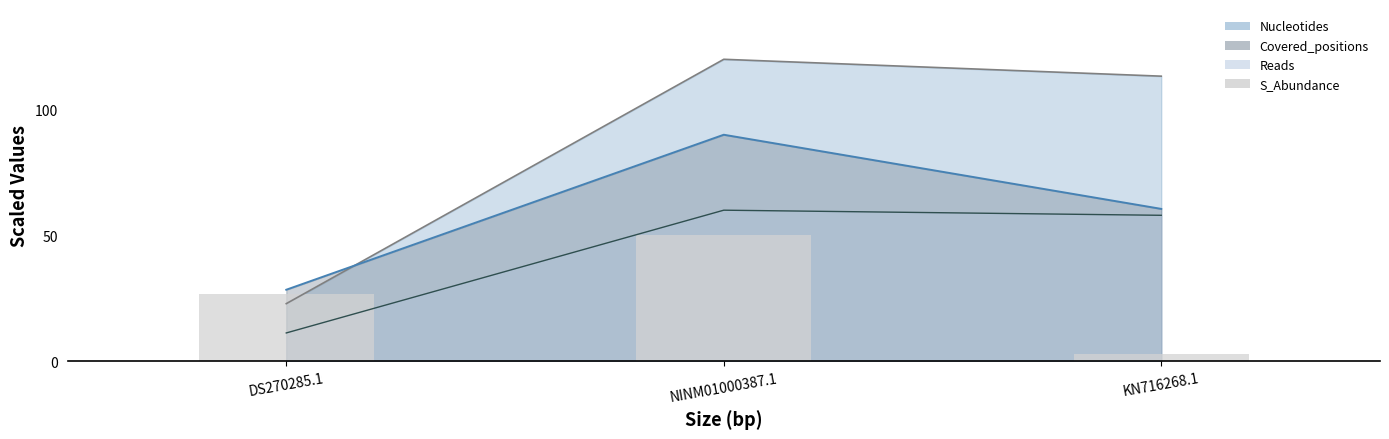

Is it true that the value at NINM01000387.1 is 18.4?

False